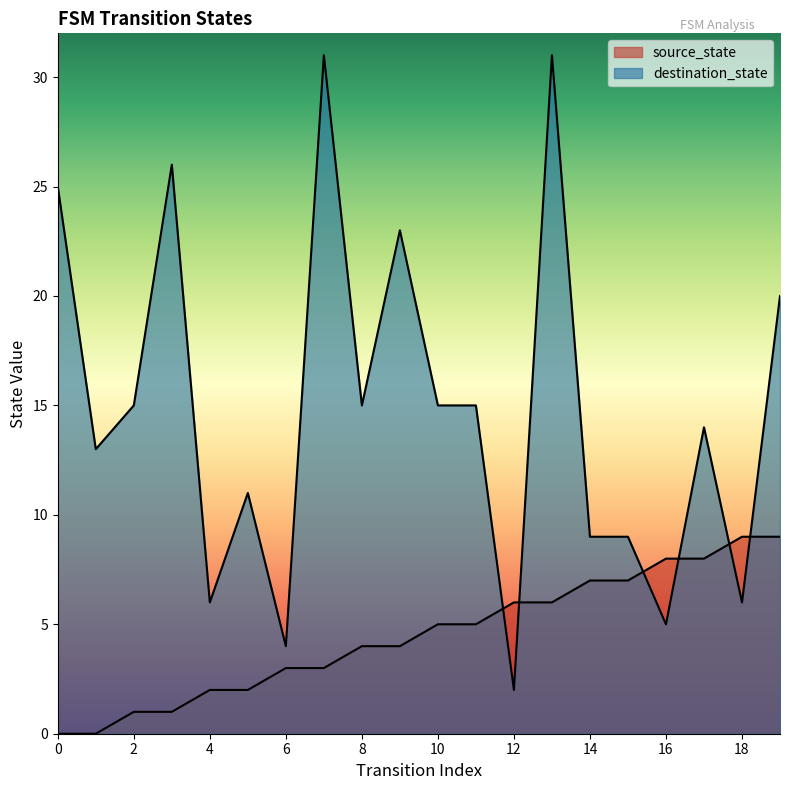

At which label does source_state first exceed 5?

12